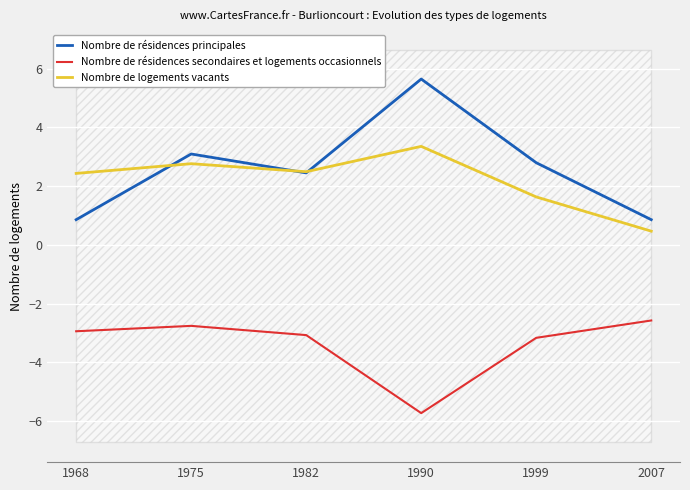

What is the total value across all series at 1990?

3.3